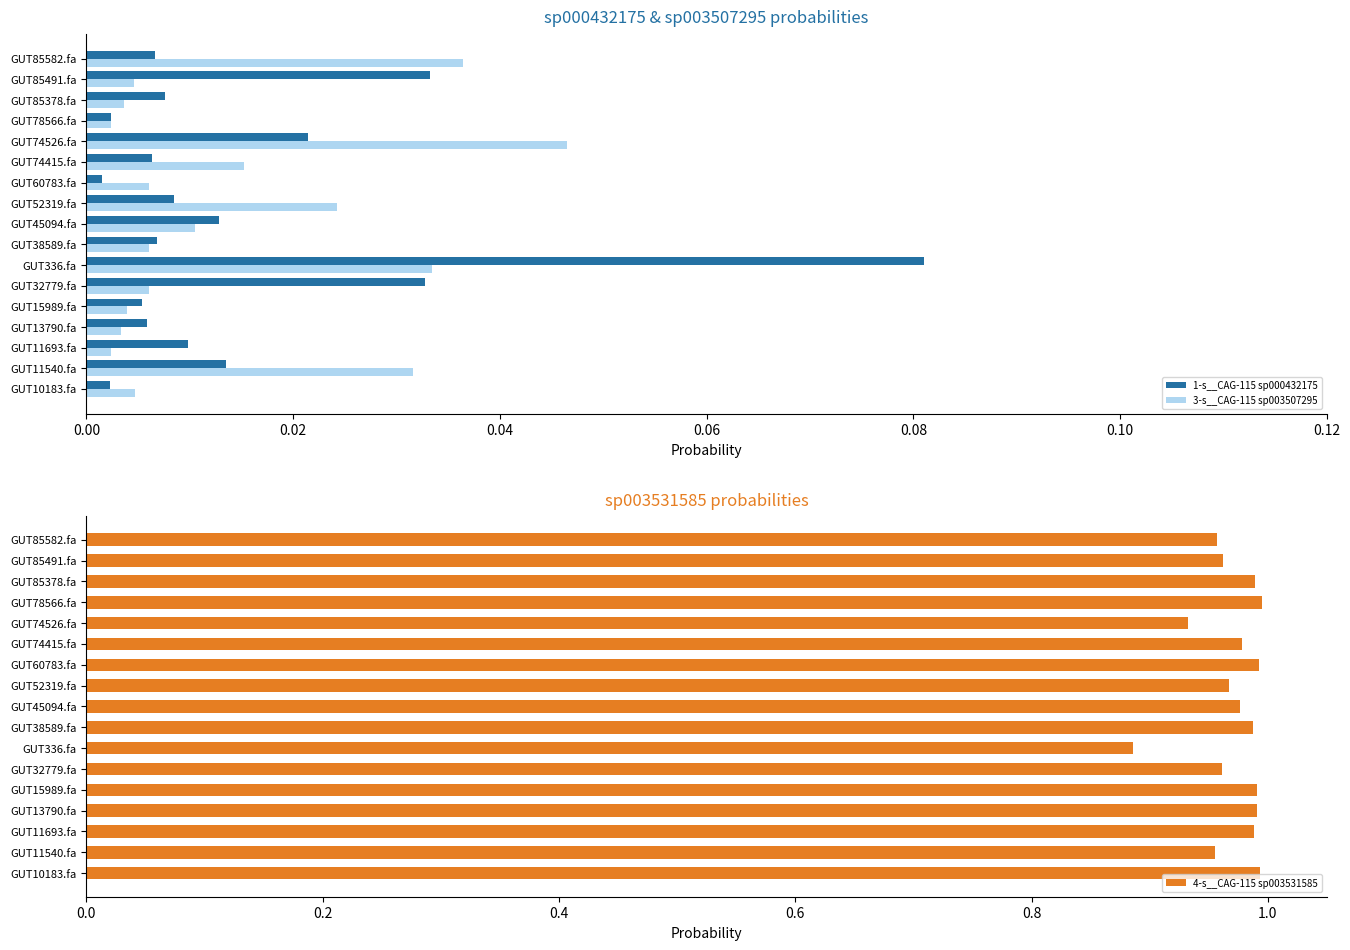

True or false: 4-s__CAG-115 sp003531585 has a value of 1.5 at GUT45094.fa.

False